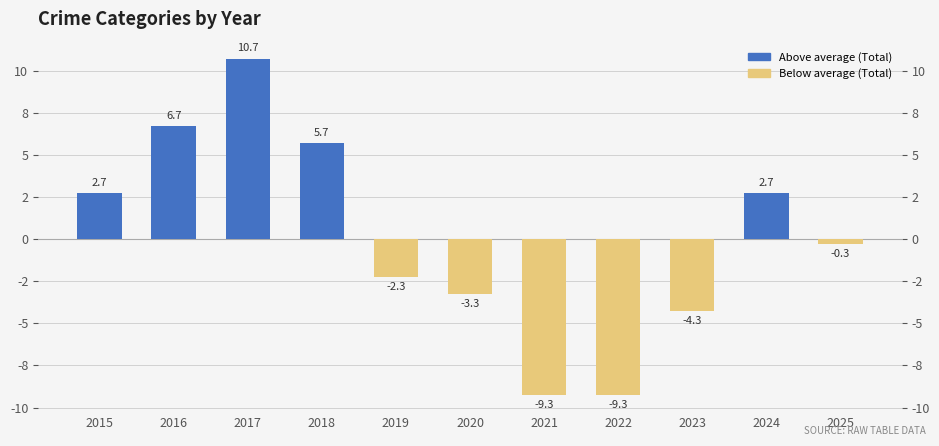

Reading right to left, extract all data points from this chart.

2025=-0.3	2024=2.7	2023=-4.3	2022=-9.3	2021=-9.3	2020=-3.3	2019=-2.3	2018=5.7	2017=10.7	2016=6.7	2015=2.7